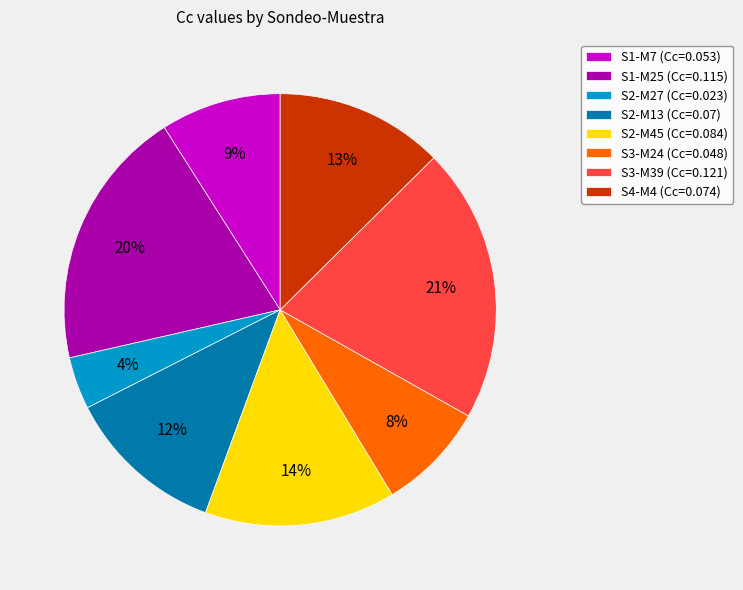

To the nearest percent, what is the difference between the largest and smallest slice percentages?

17%